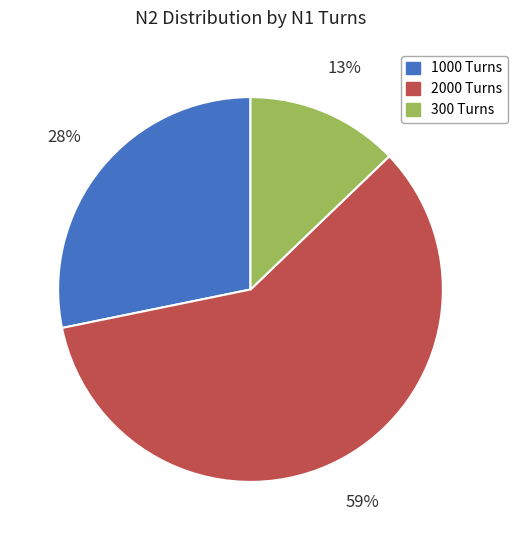

What is the largest slice in the pie chart?

2000 Turns